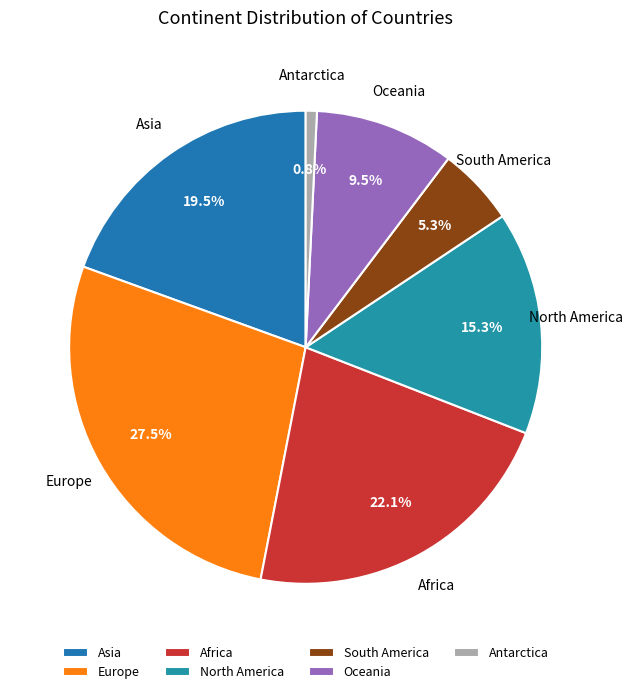

Which category has the smallest portion of the pie?

Antarctica